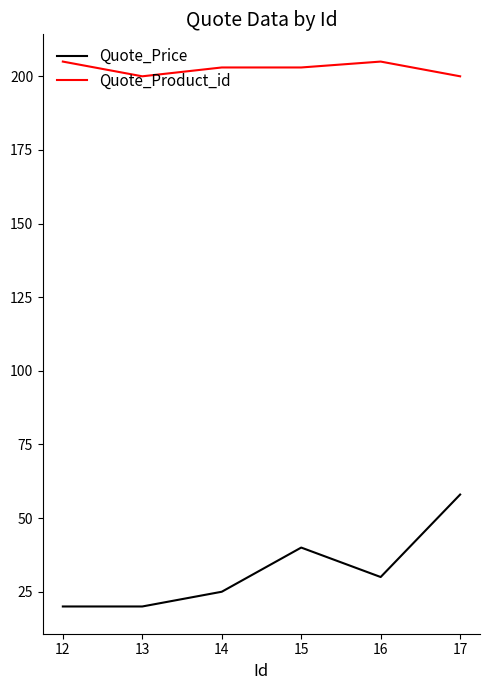

How many values in the Quote_Price series are below 30?

3